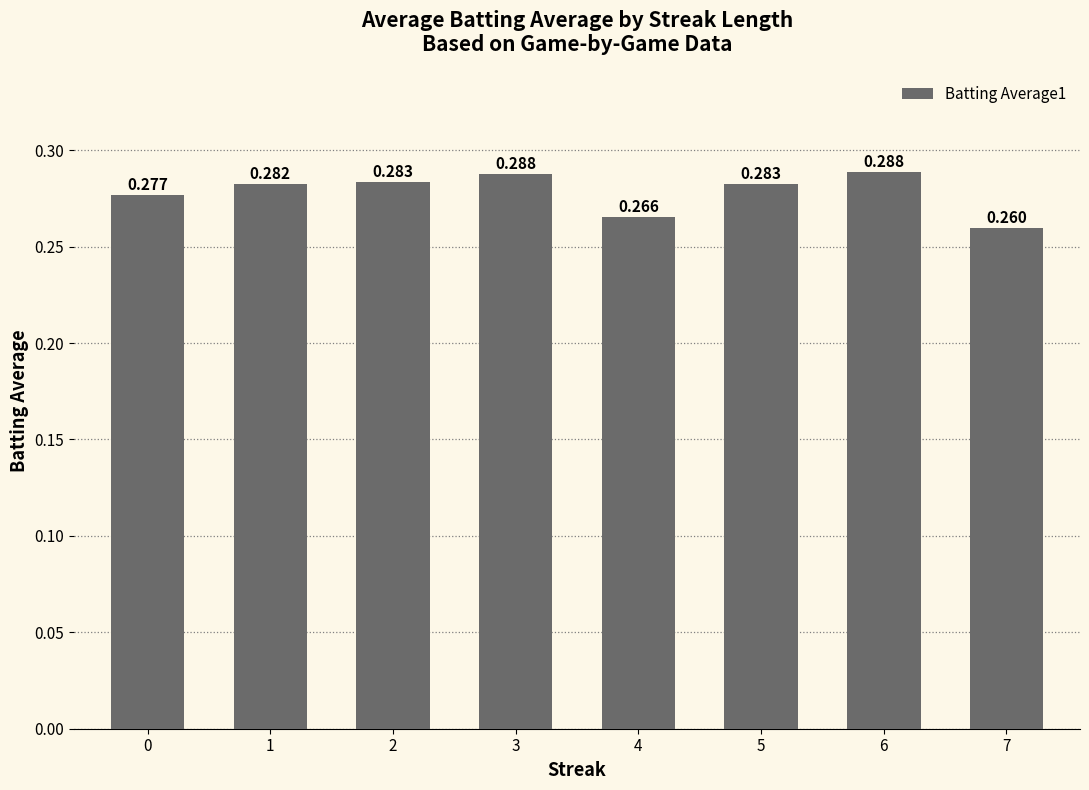

How many values are between 0 and 1?

8